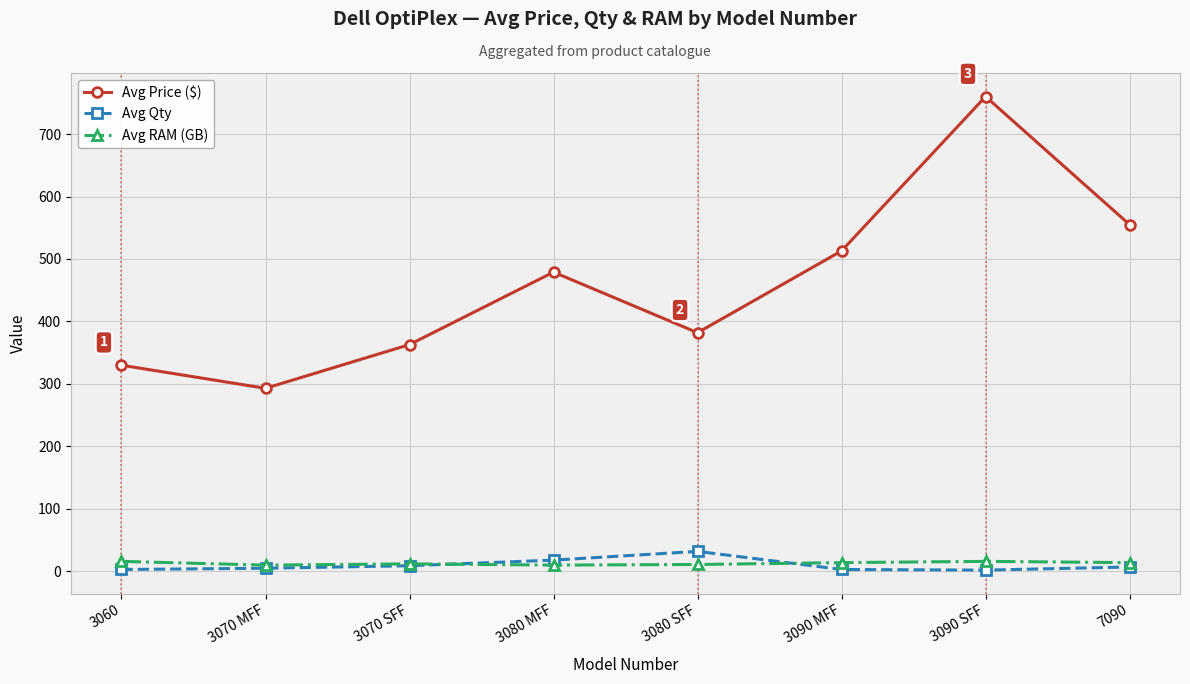

What is the sum of the Avg RAM (GB) values at 7090 and 3060?

30